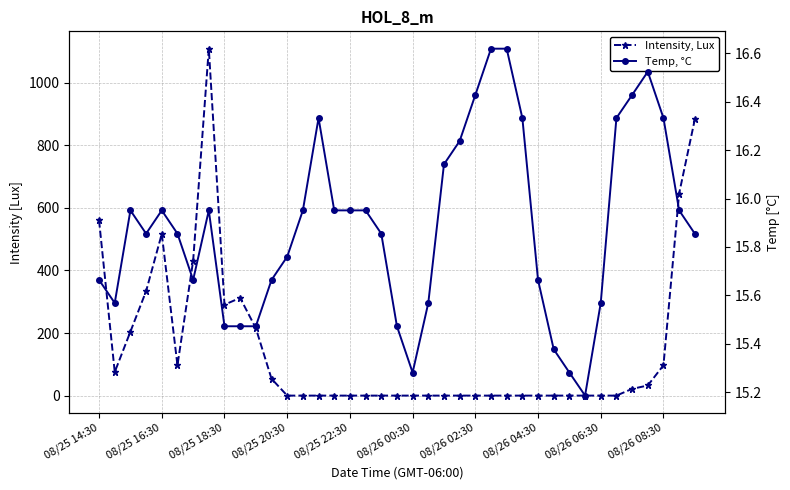

What is the sum of the Temp, °C values at 35 and 16?

32.5